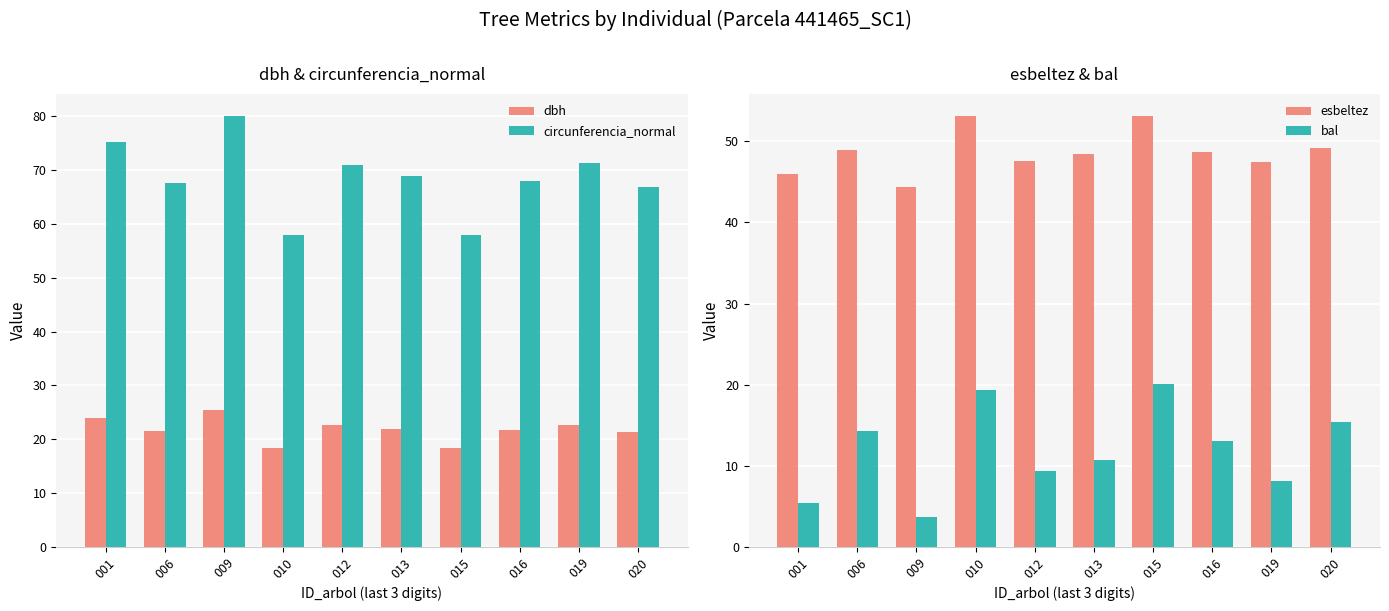

Which category has the lowest value across all series?

009